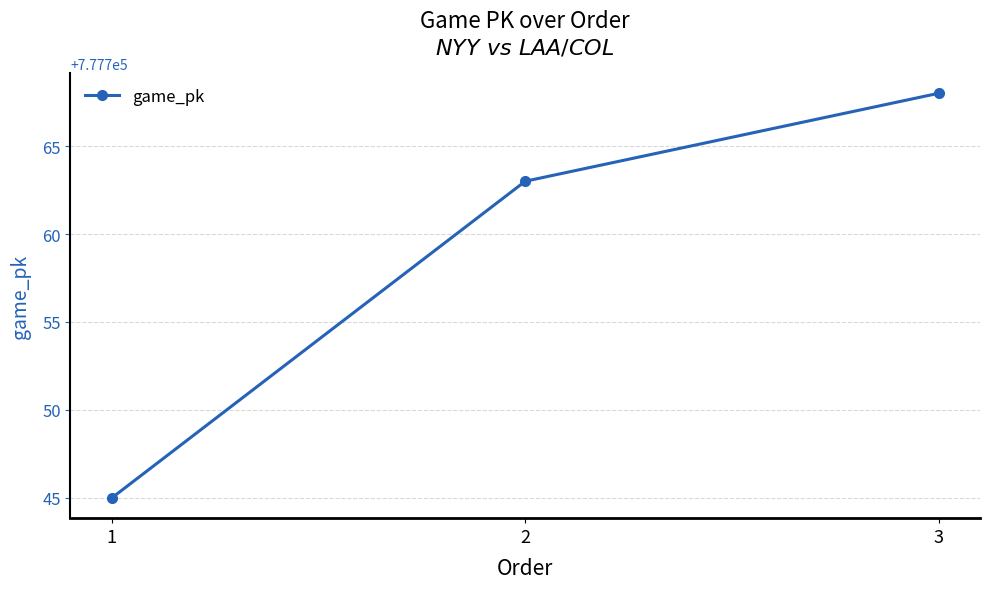

Is it true that the value at 3 is 1397230?

False